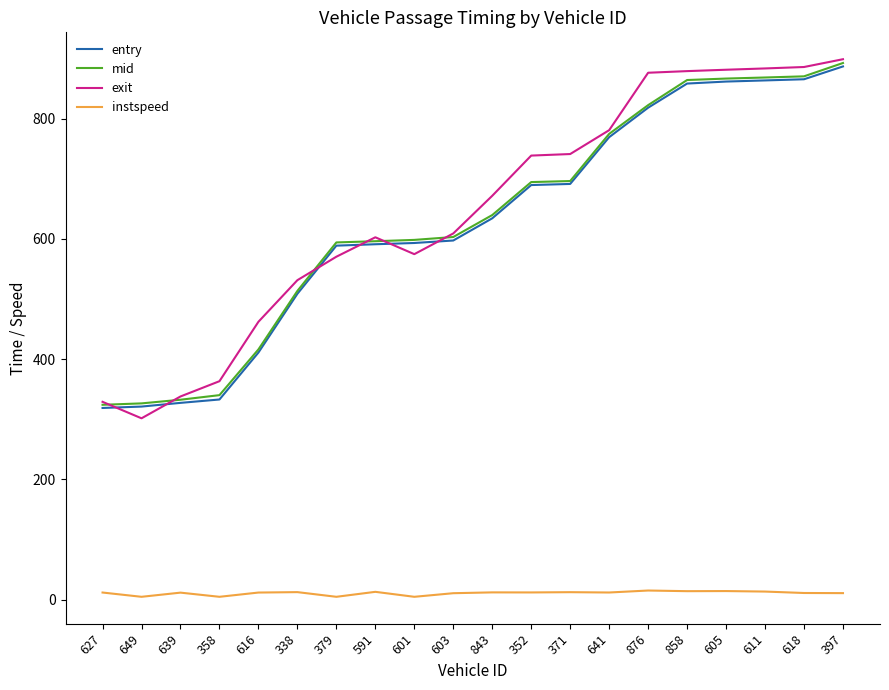

What is the difference between the maximum and minimum values in the entry series?

567.7